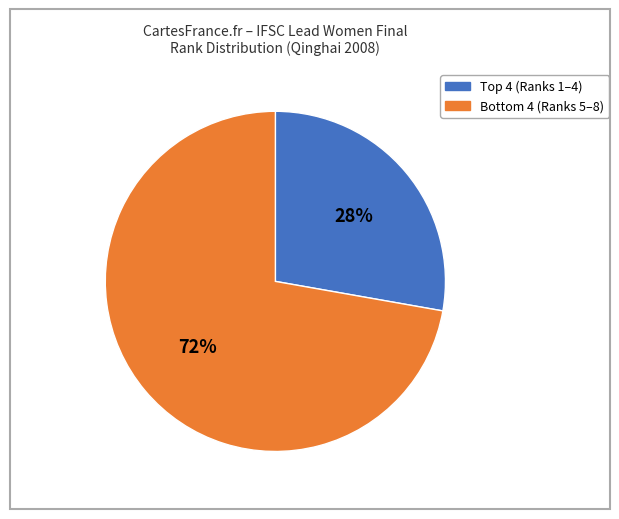

To the nearest percent, what is the difference between the largest and smallest slice percentages?

44%